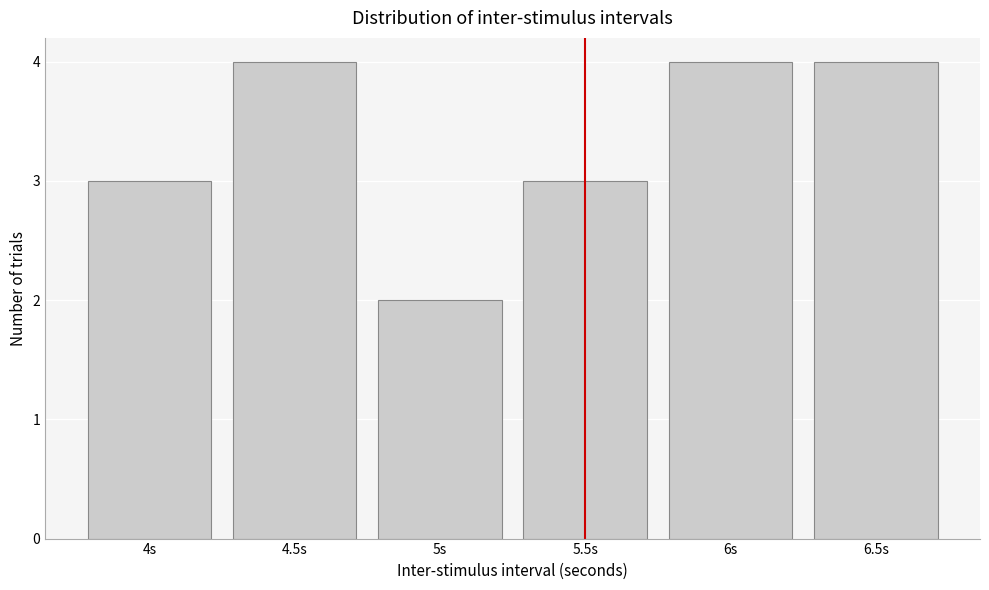

Reading left to right, transcribe this chart: for each bar, give the range it covers on the x-axis and its height. The values are not printed on the chart, so give them approximately, as read against the axis.

3.75 to 4.25: 3
4.25 to 4.75: 4
4.75 to 5.25: 2
5.25 to 5.75: 3
5.75 to 6.25: 4
6.25 to 6.75: 4